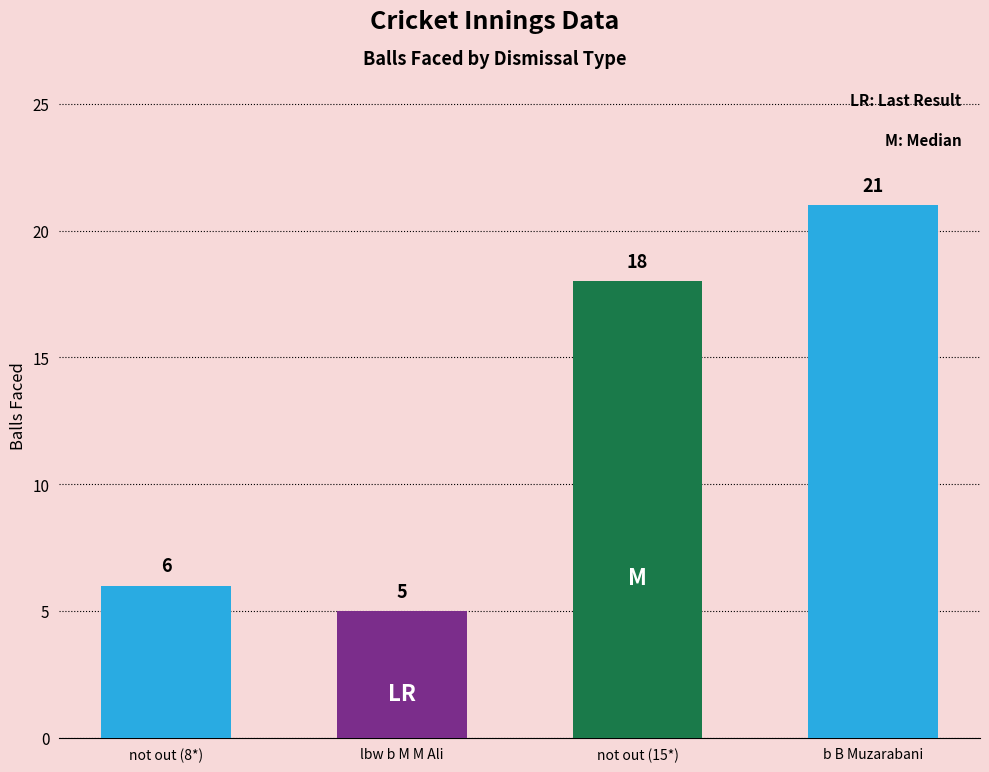

What is the sum of the values at not out (15*) and lbw b M M Ali?

23